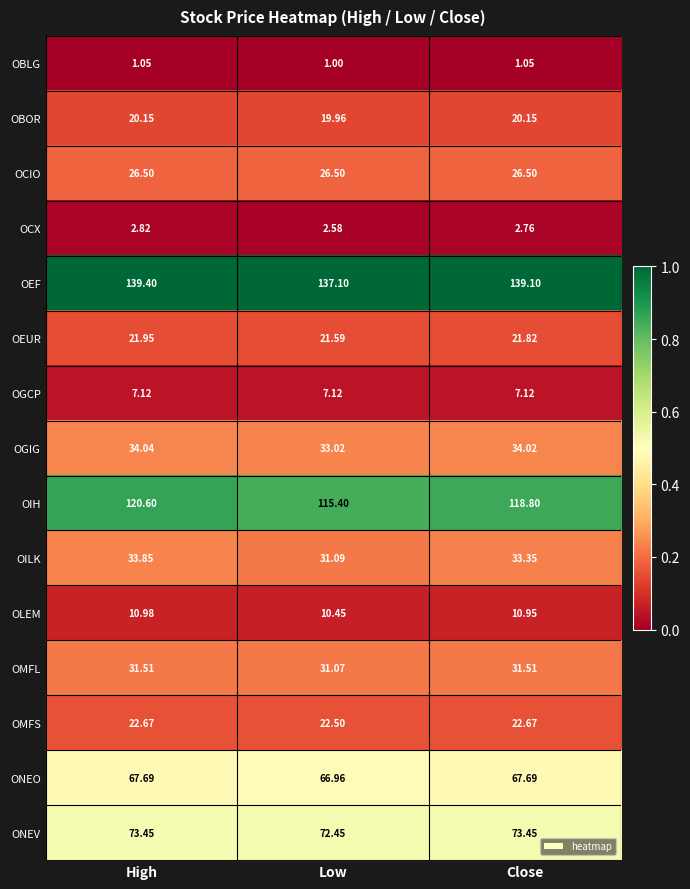

Which category has the lowest value in the OMFS series?

Low